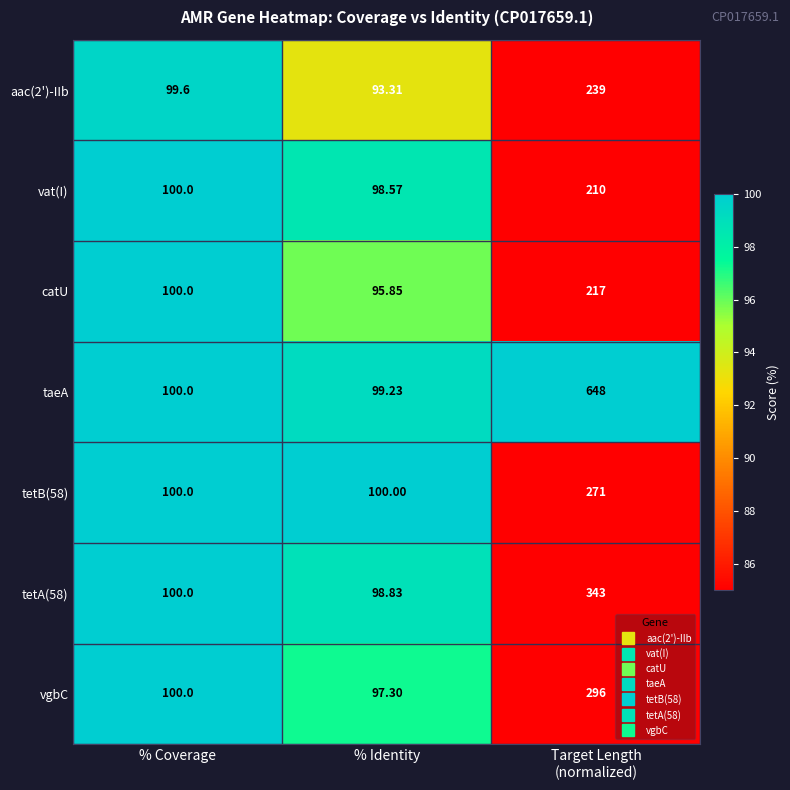

At which category does the chart reach its peak across all series?

Target Length
(normalized)